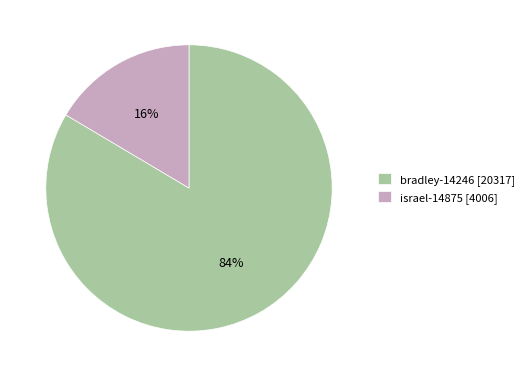

Is the sum of bradley-14246 [20317] and israel-14875 [4006] greater than half?

Yes